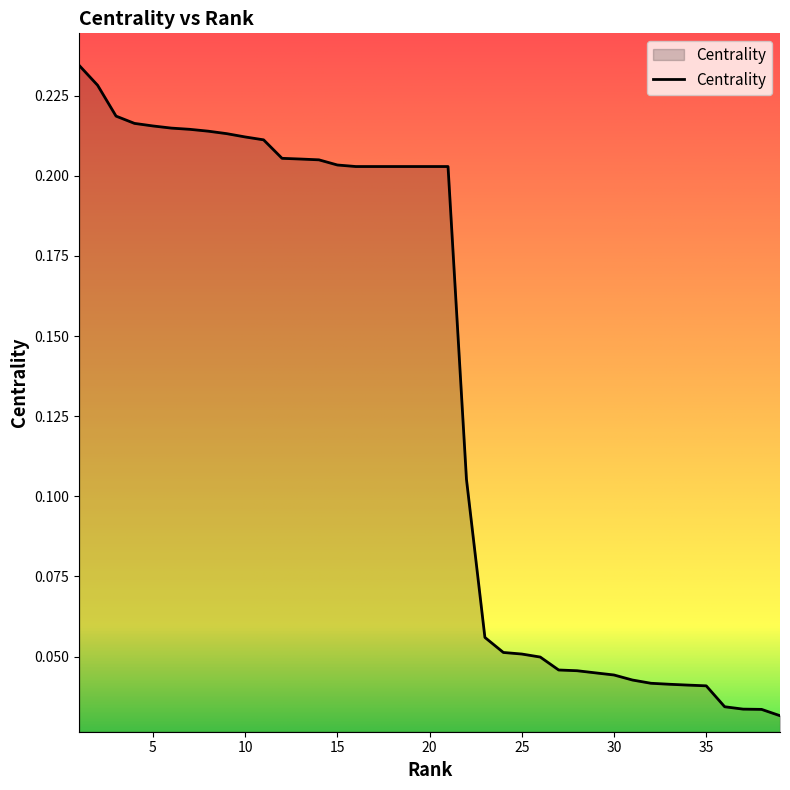

Which label corresponds to the smallest value in the chart?

39